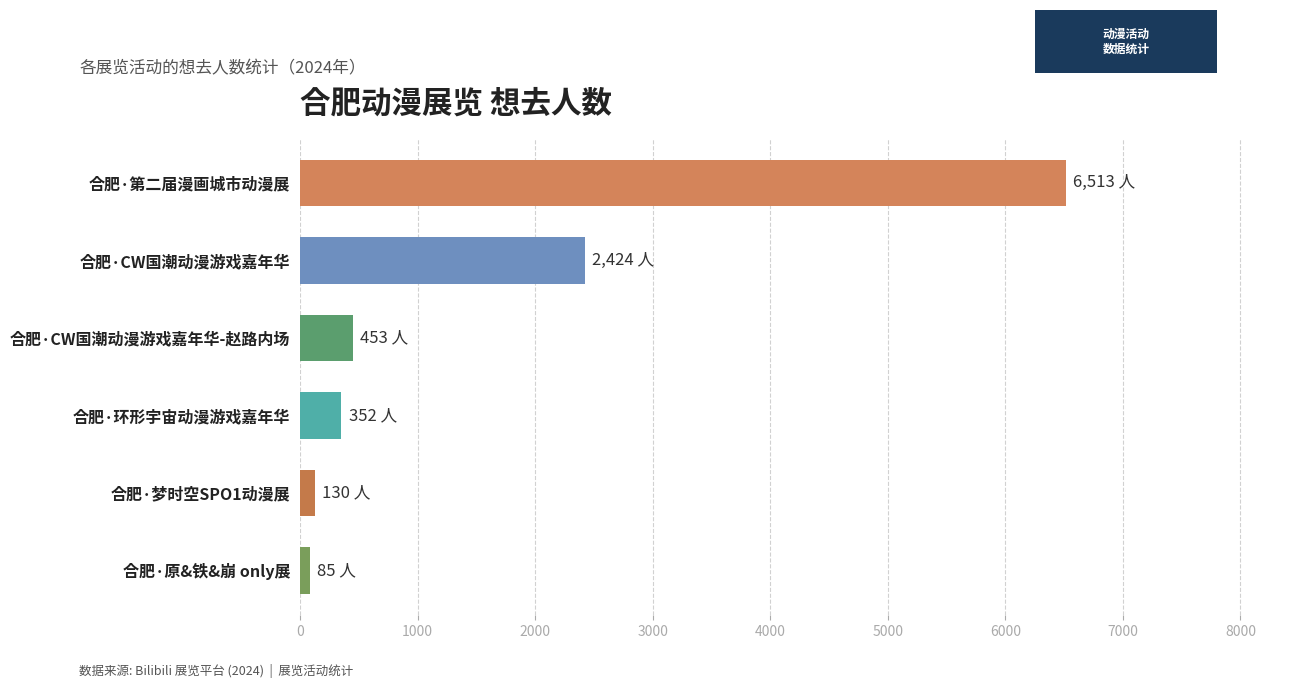

Read the value at 合肥·CW国潮动漫游戏嘉年华.

2424